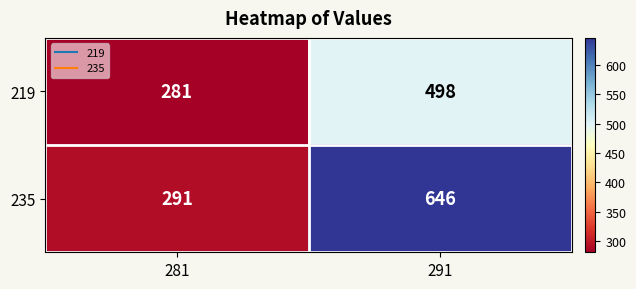

Rank the series by their maximum value, from highest to lowest.

235, 219